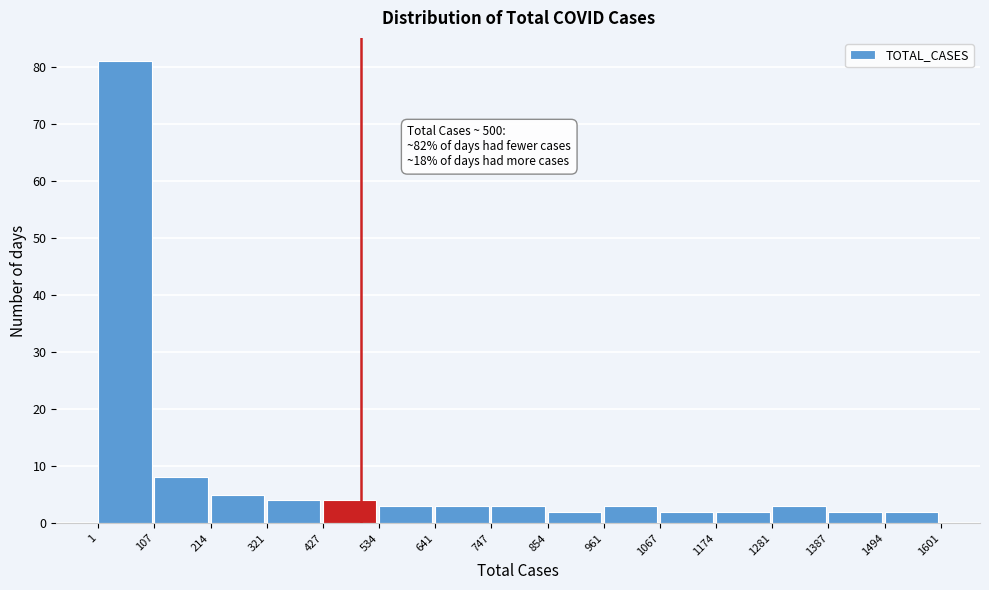

Over which range of the x-axis is the bar tallest?

1 to 107